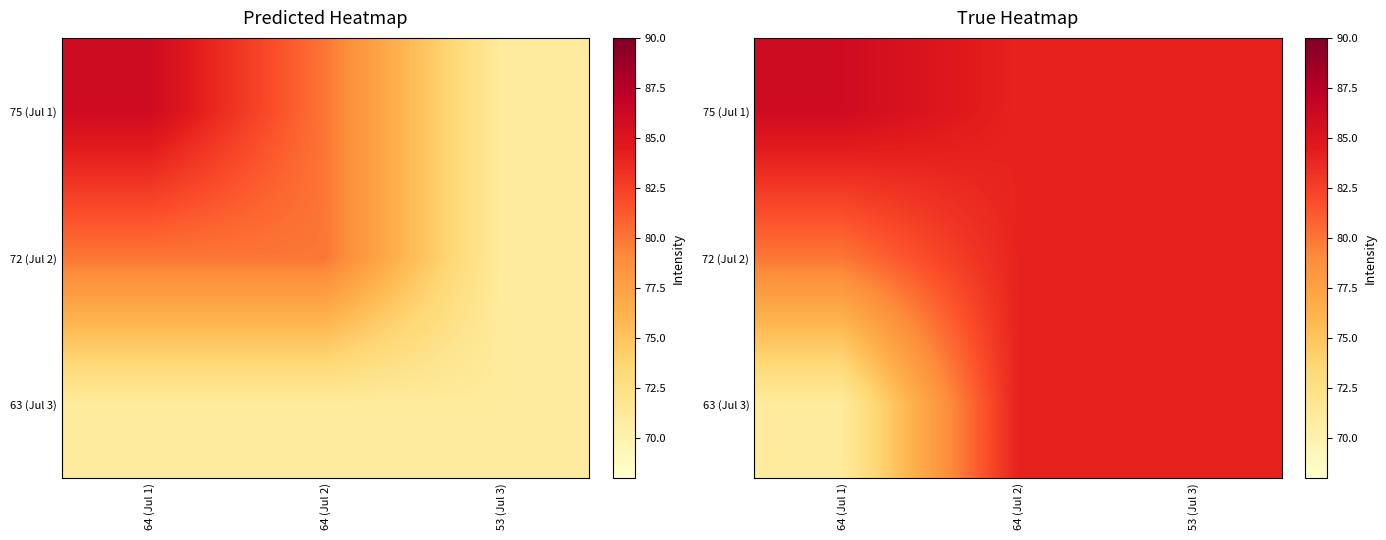

Which series changed the most between 64 (Jul 2) and 53 (Jul 3)?

75 (Jul 1)